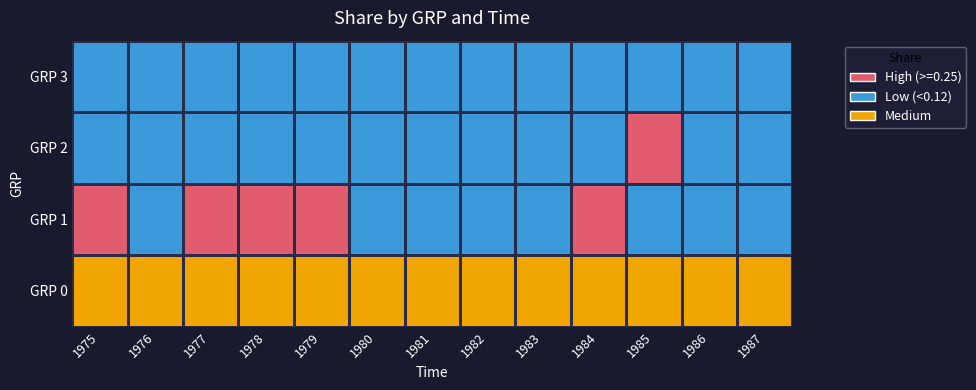

Reading left to right, list all the values displayed in this chart.

GRP 0: 1975=2	1976=2	1977=2	1978=2	1979=2	1980=2	1981=2	1982=2	1983=2	1984=2	1985=2	1986=2	1987=2
GRP 1: 1975=1	1976=0	1977=1	1978=1	1979=1	1980=0	1981=0	1982=0	1983=0	1984=1	1985=0	1986=0	1987=0
GRP 2: 1975=0	1976=0	1977=0	1978=0	1979=0	1980=0	1981=0	1982=0	1983=0	1984=0	1985=1	1986=0	1987=0
GRP 3: 1975=0	1976=0	1977=0	1978=0	1979=0	1980=0	1981=0	1982=0	1983=0	1984=0	1985=0	1986=0	1987=0